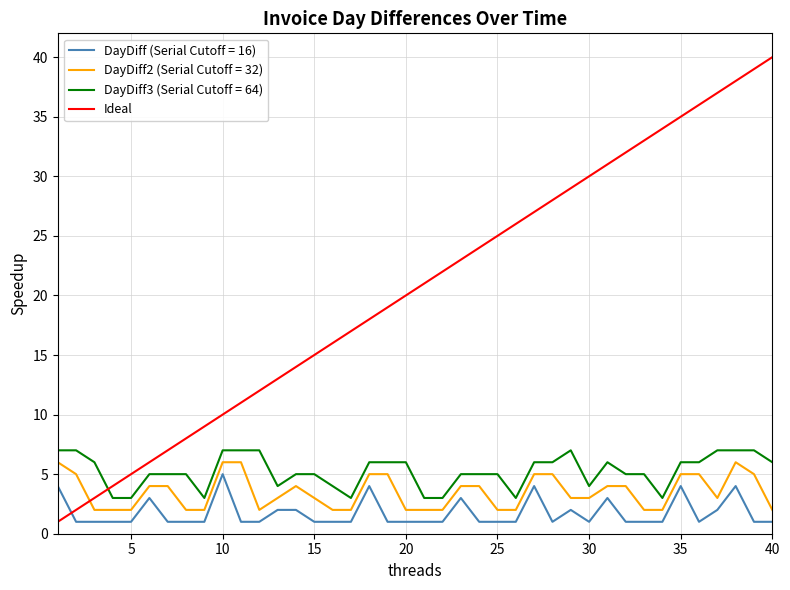

Which series has the largest total across all categories?

Ideal